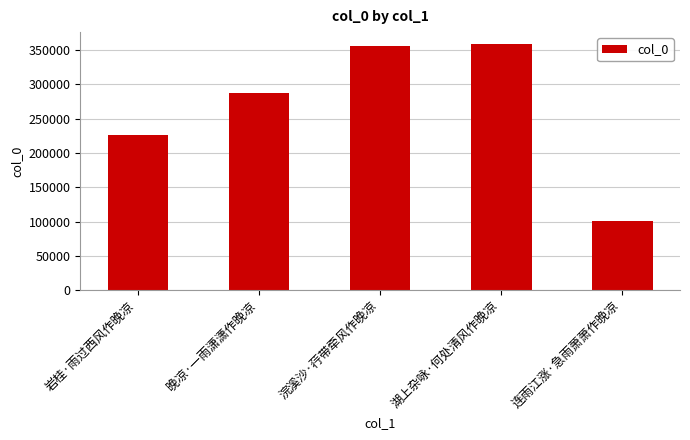

What is the difference between the maximum and minimum values?

257981